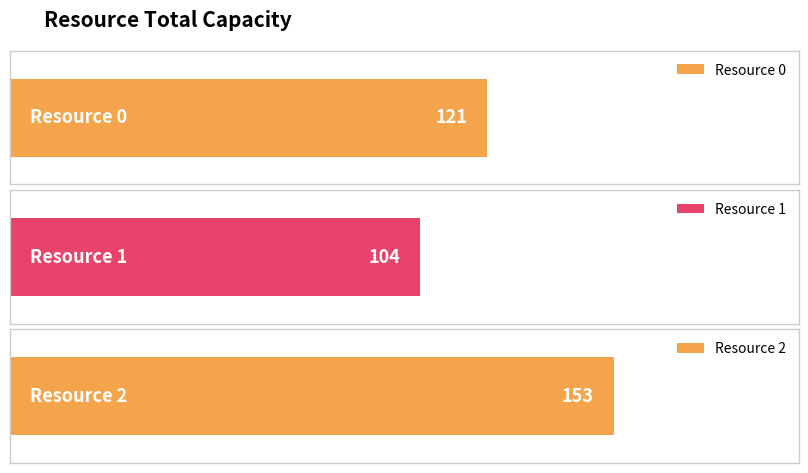

Is it true that the value at Resource 0 is 68?

False